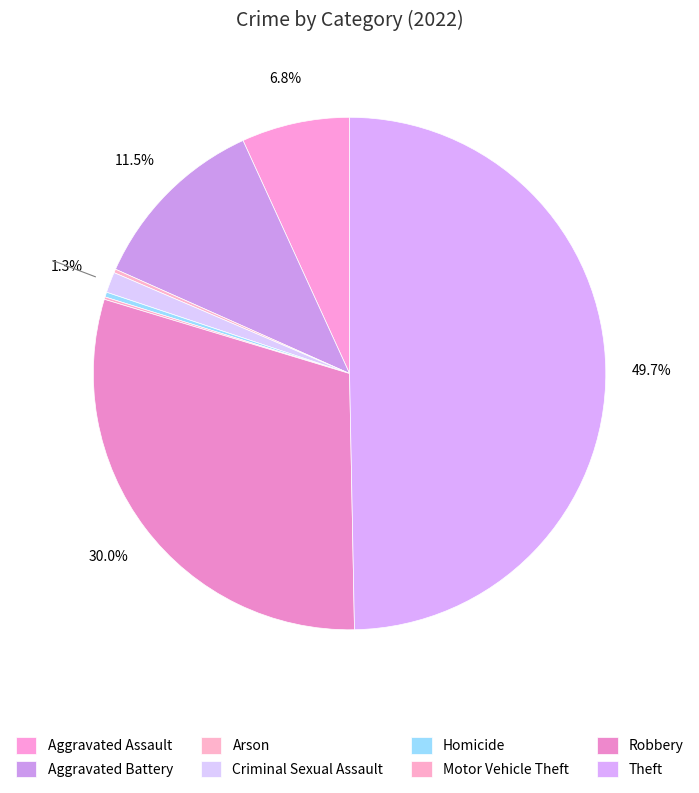

How much of the chart is everything except Theft?

50.3%